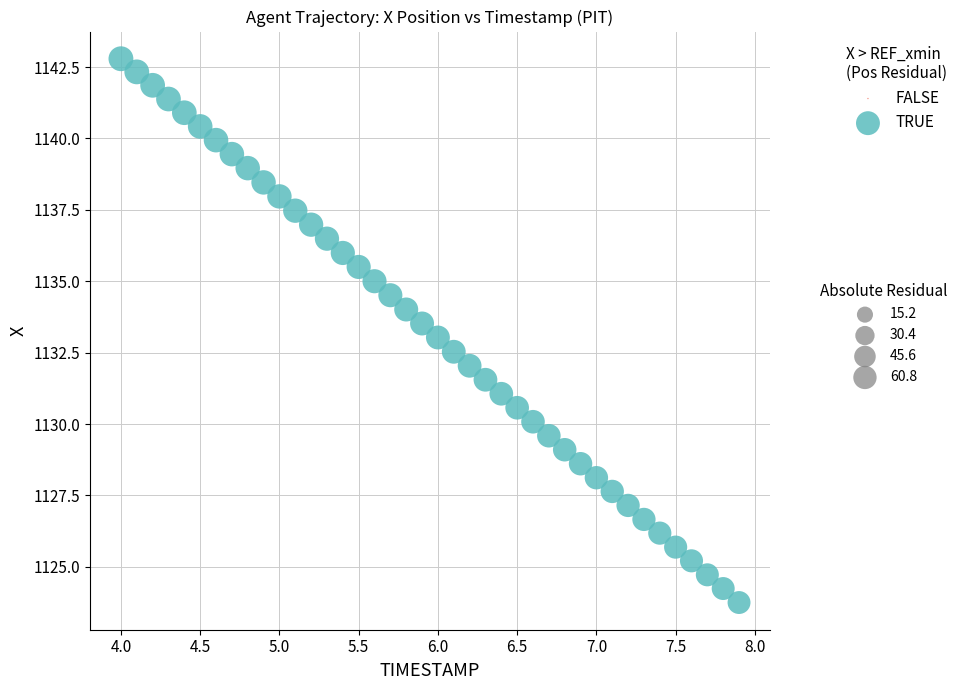

What is the range of X values (max minus min)?

3.9